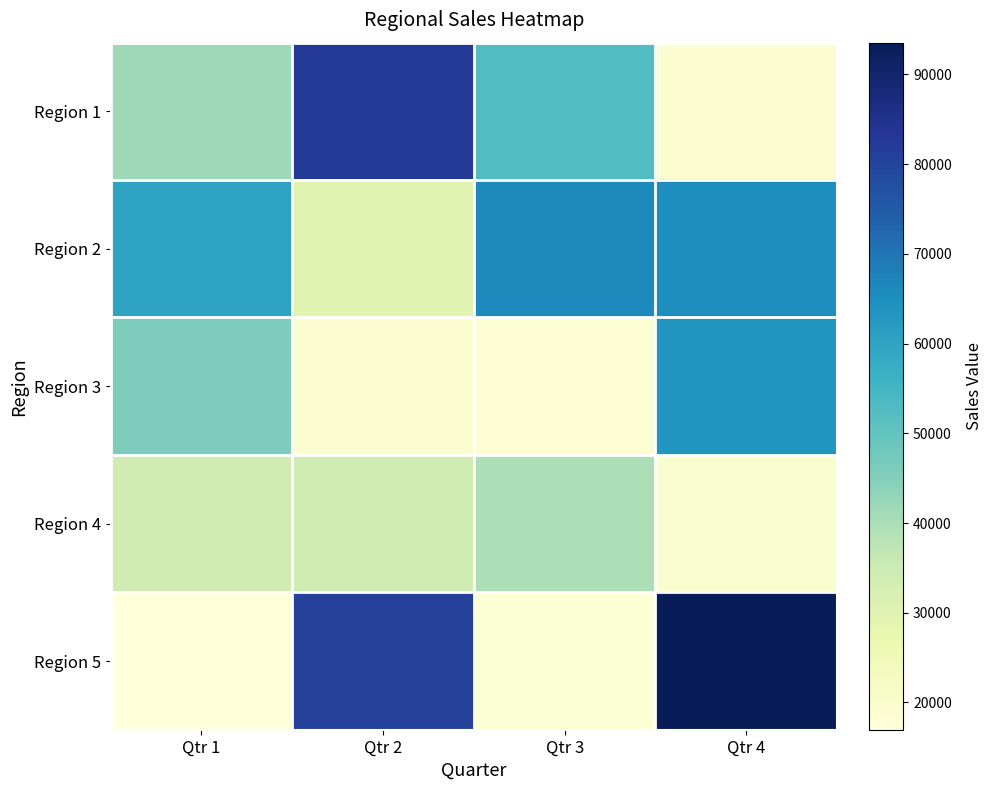

What is the total value across all series at Qtr 2?

246824.6